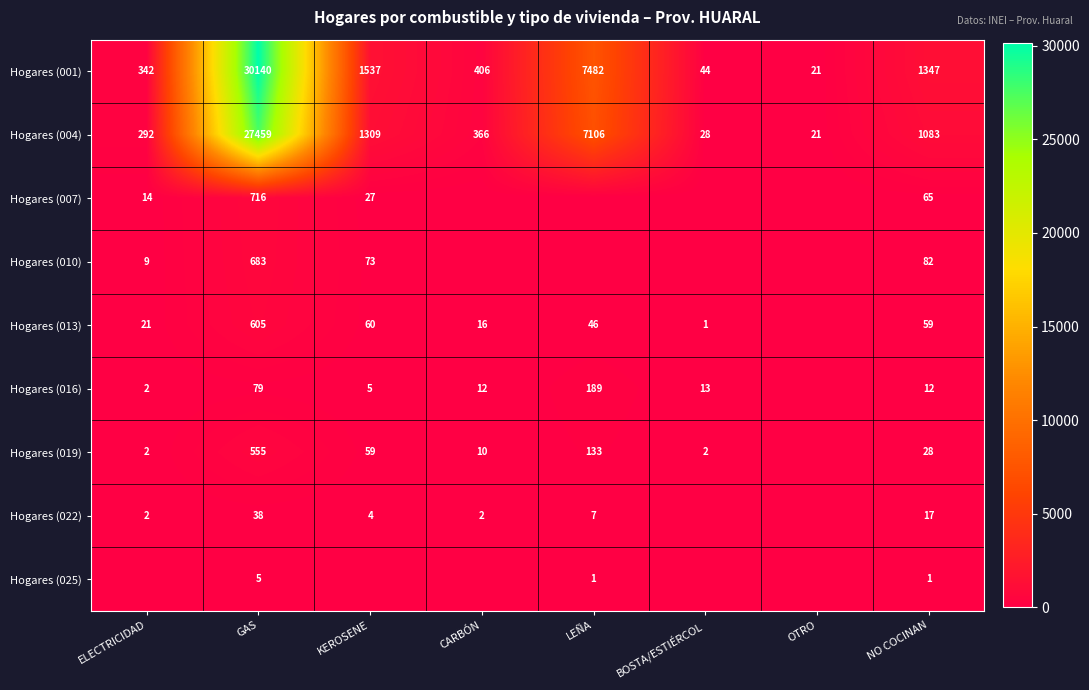

Which series changed the most between GAS and NO COCINAN?

Hogares (001)